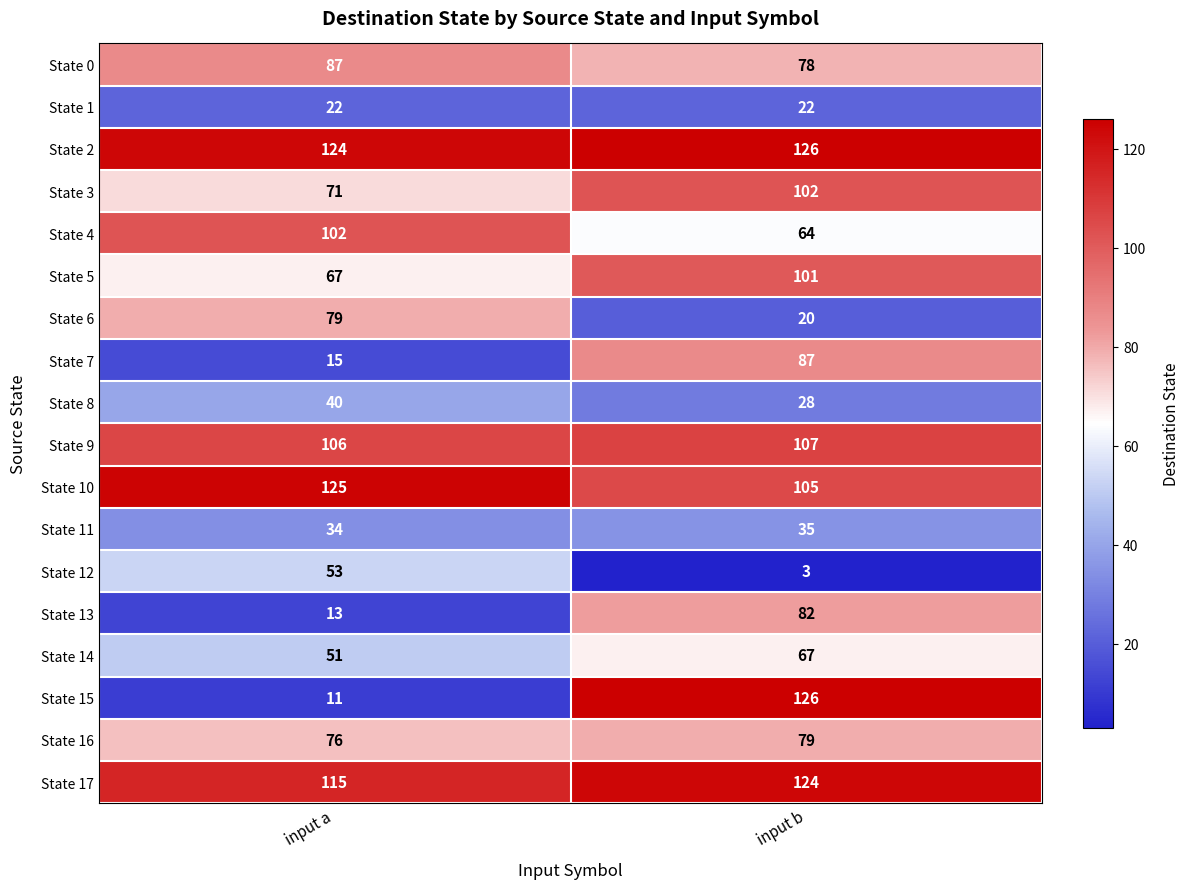

What is the difference between the State 8 values at input b and input a?

12